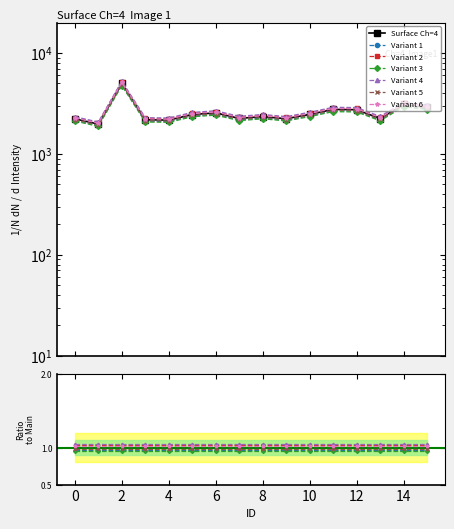

Is it true that the value at 14 is 4672.9?

False